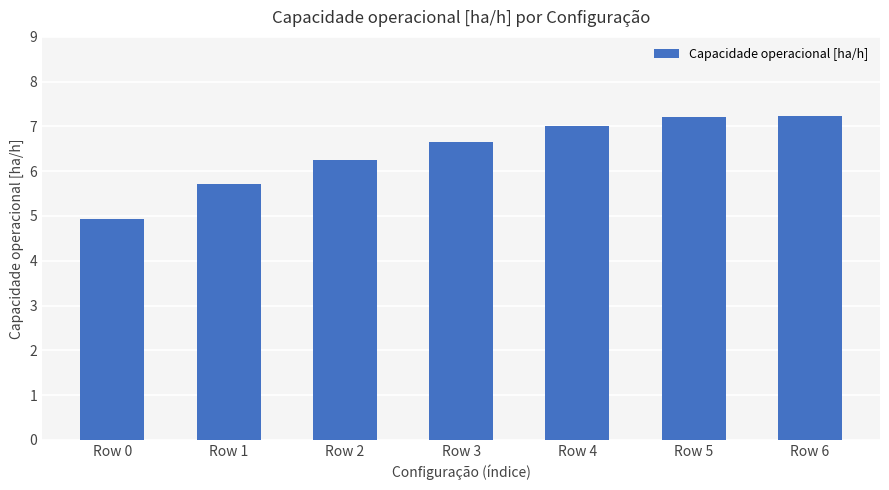

How many bars are there in total?

7